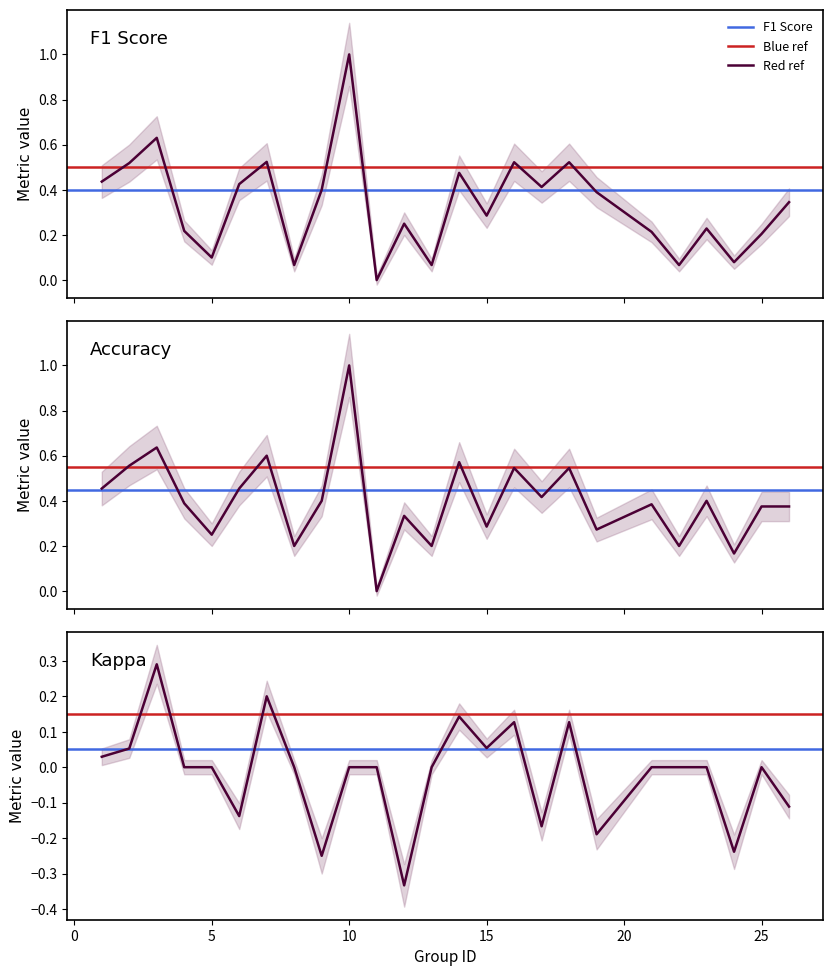

Rank the series at 4 from lowest to highest value.

kappa, f1, accuracy